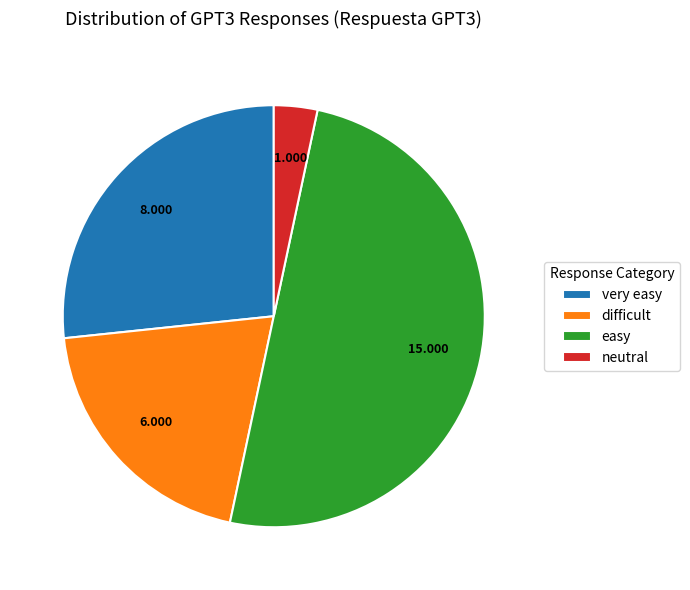

Do easy and neutral together represent more than half of the pie?

Yes